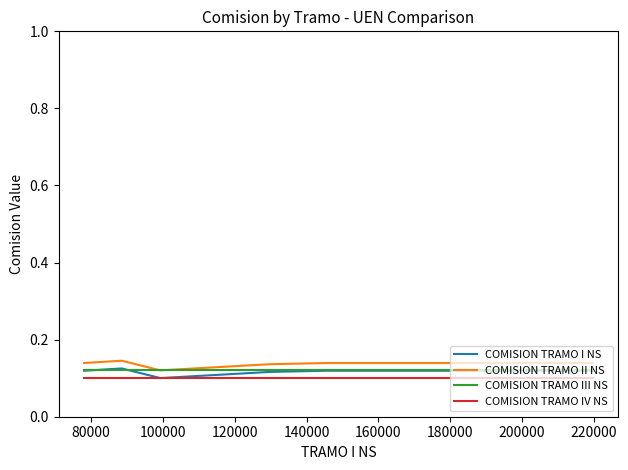

What is the sum of all COMISION TRAMO IV NS values?

0.6